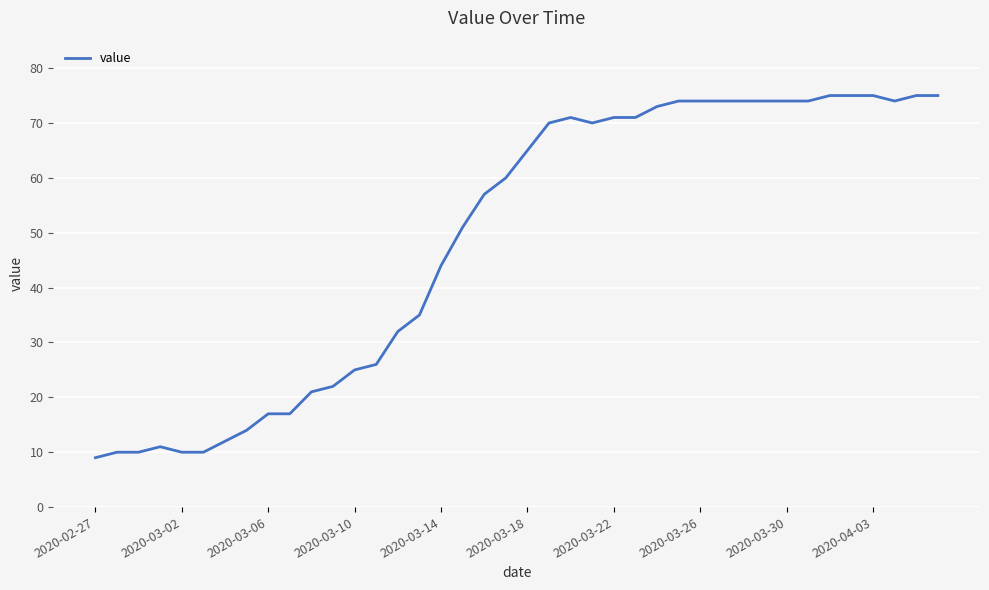

What is the greatest value displayed?

75